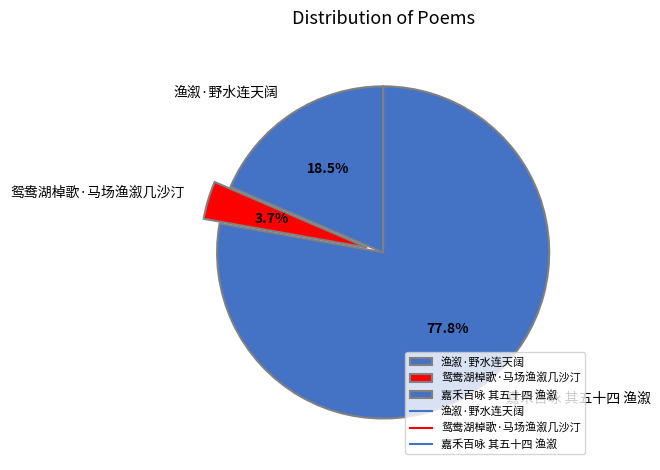

The 嘉禾百咏 其五十四 渔溆 slice represents 90% of the pie. True or false?

False